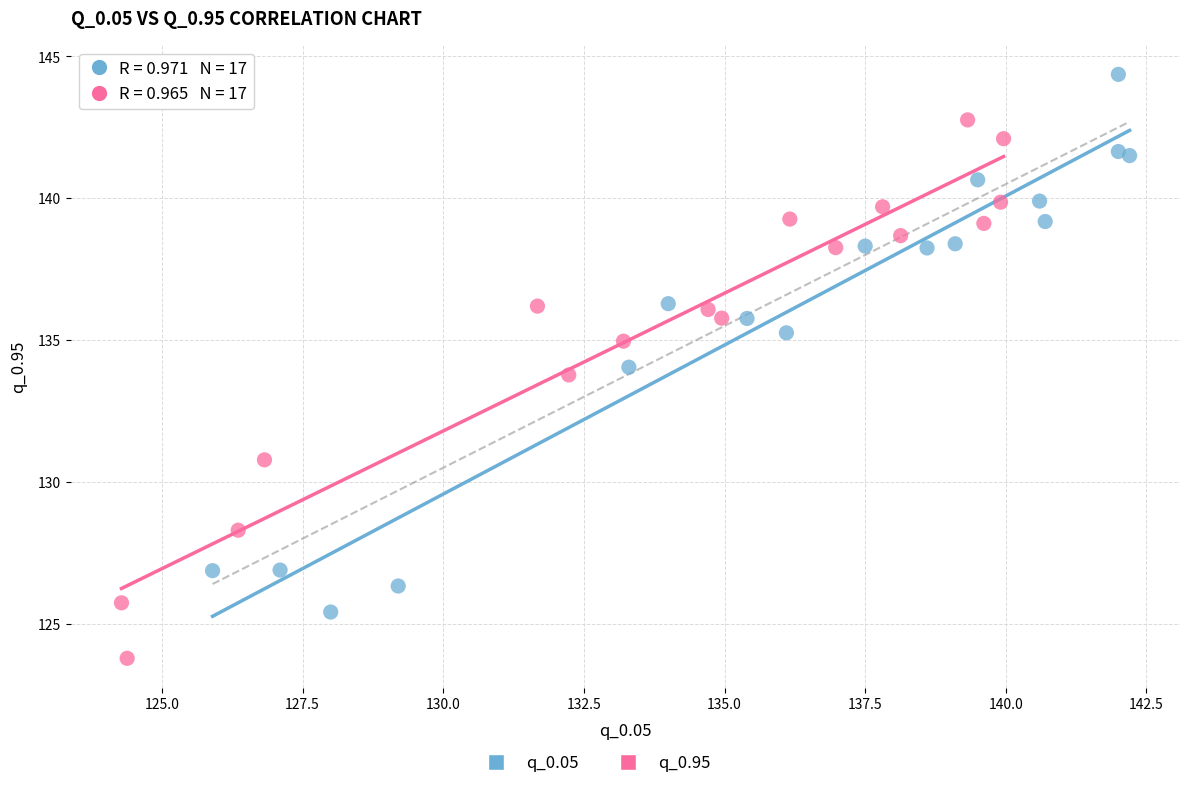

Which series contains the lowest Y value?

q_0.95